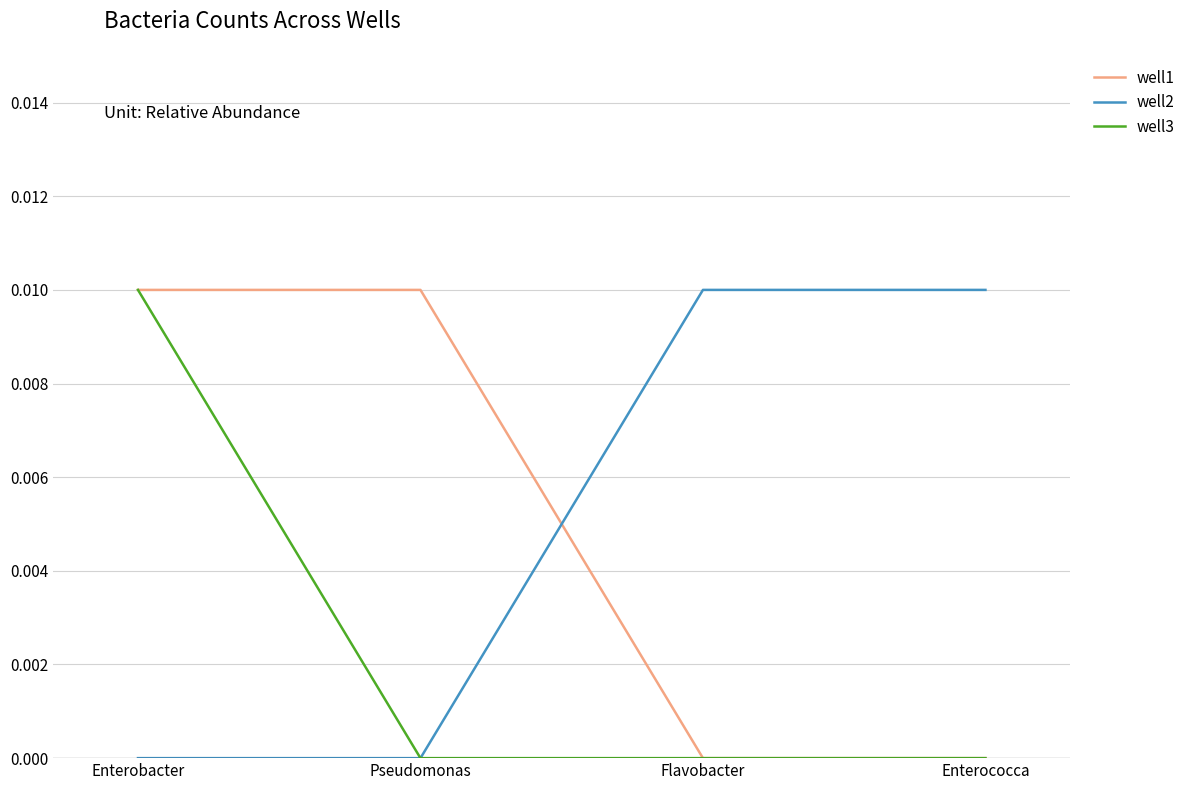

Which series changed the most between Enterobacter and Pseudomonas?

well3